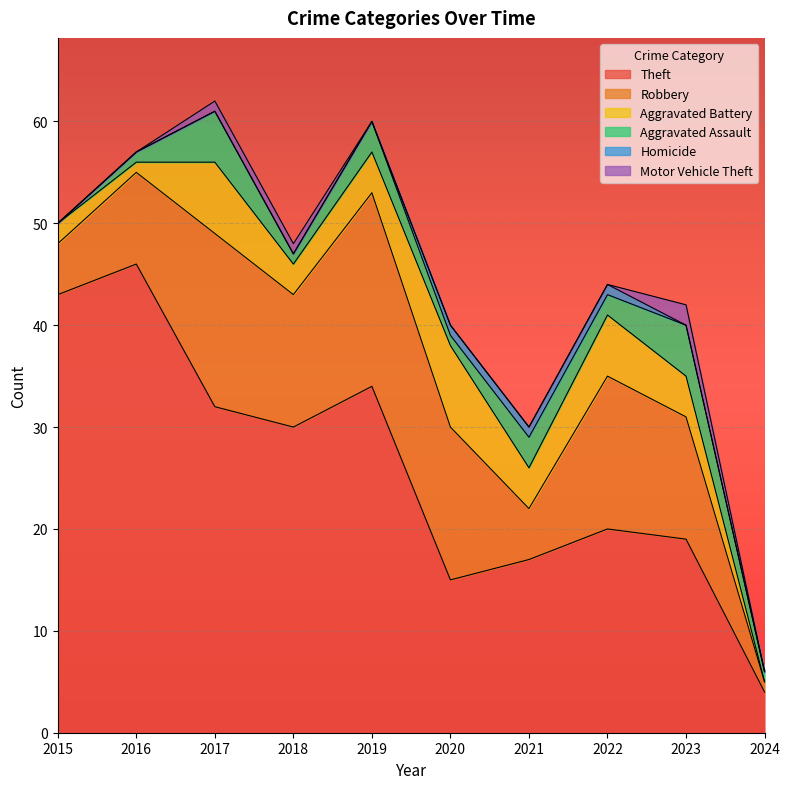

What is the highest value of the Robbery series?

19